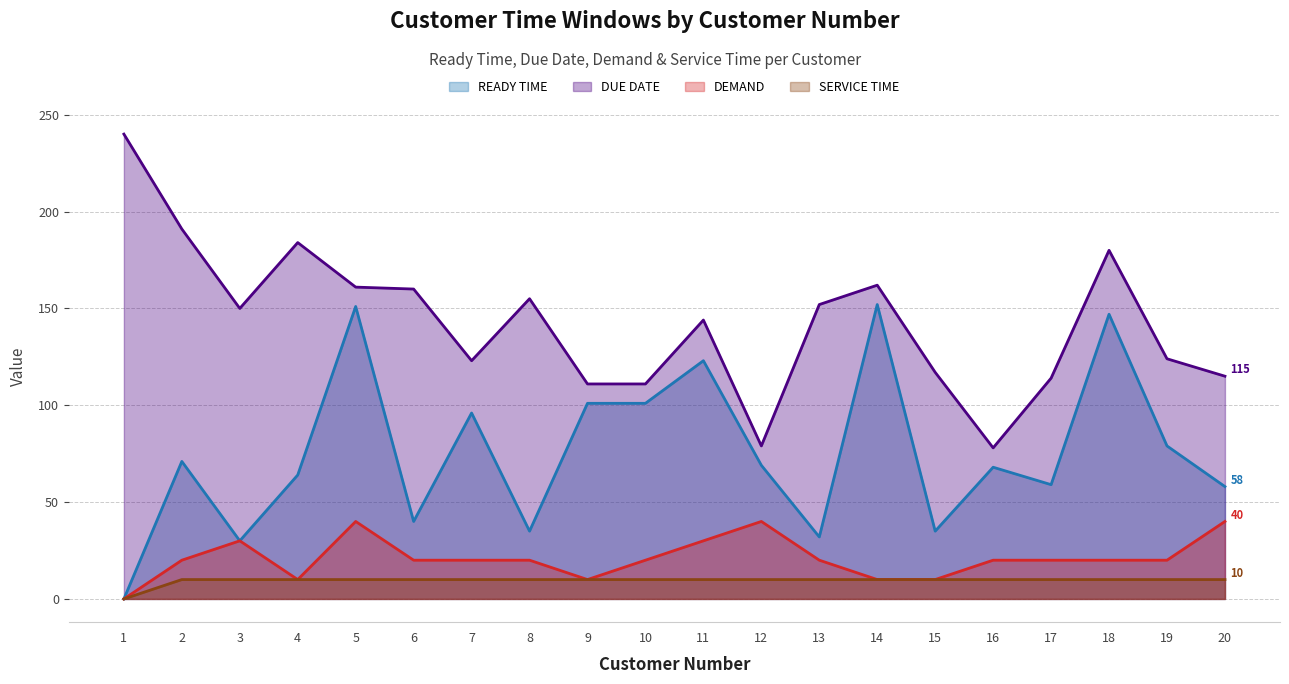

Which category has the highest value in the SERVICE TIME series?

2